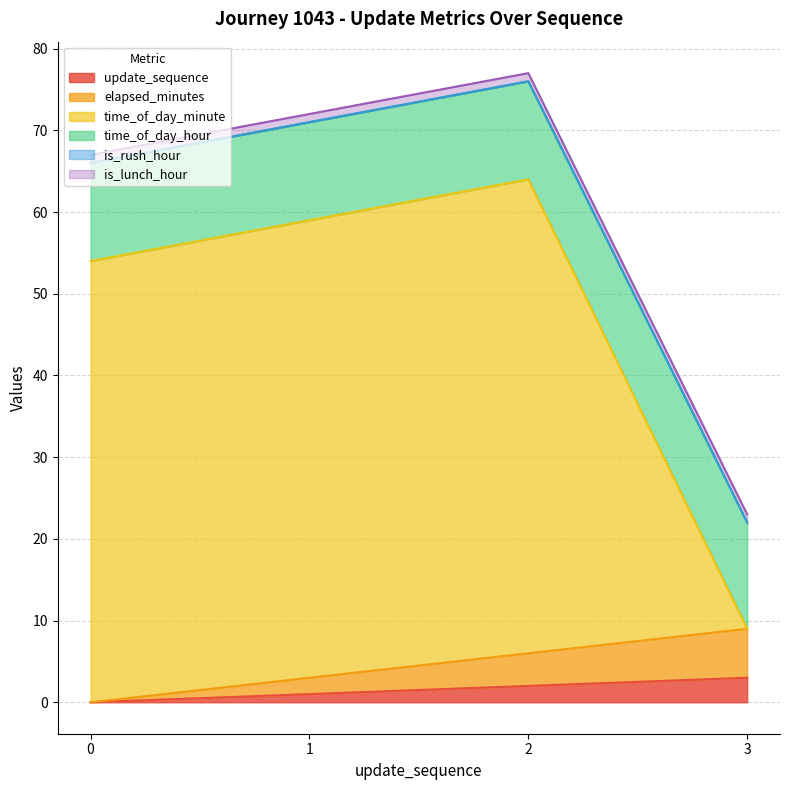

Count the elapsed_minutes values in the range 3 to 9.

3